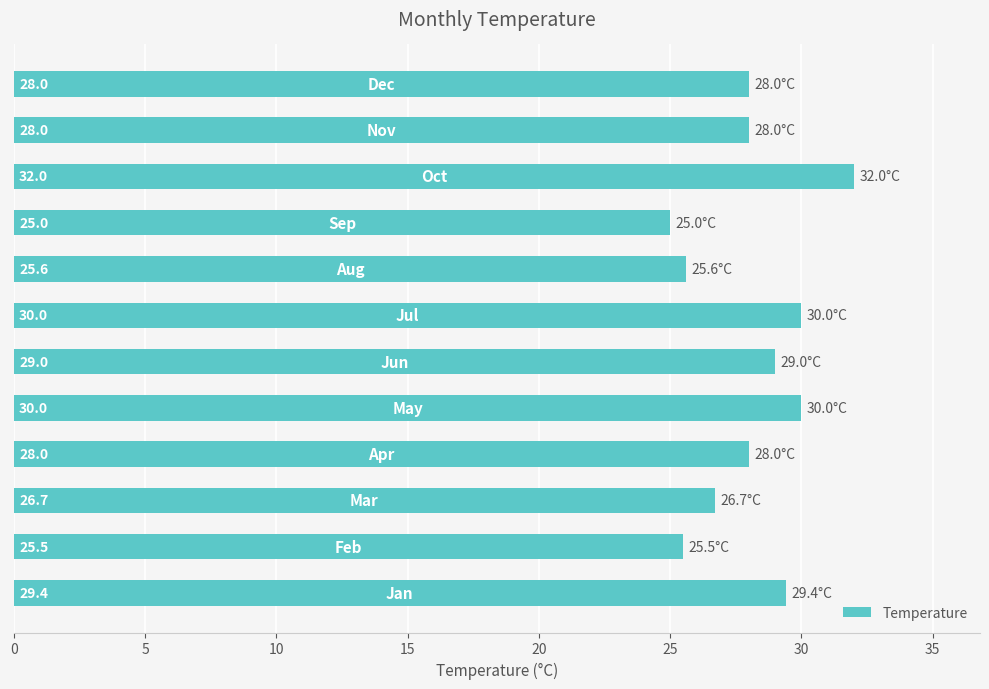

What is the smallest value displayed?

25.0